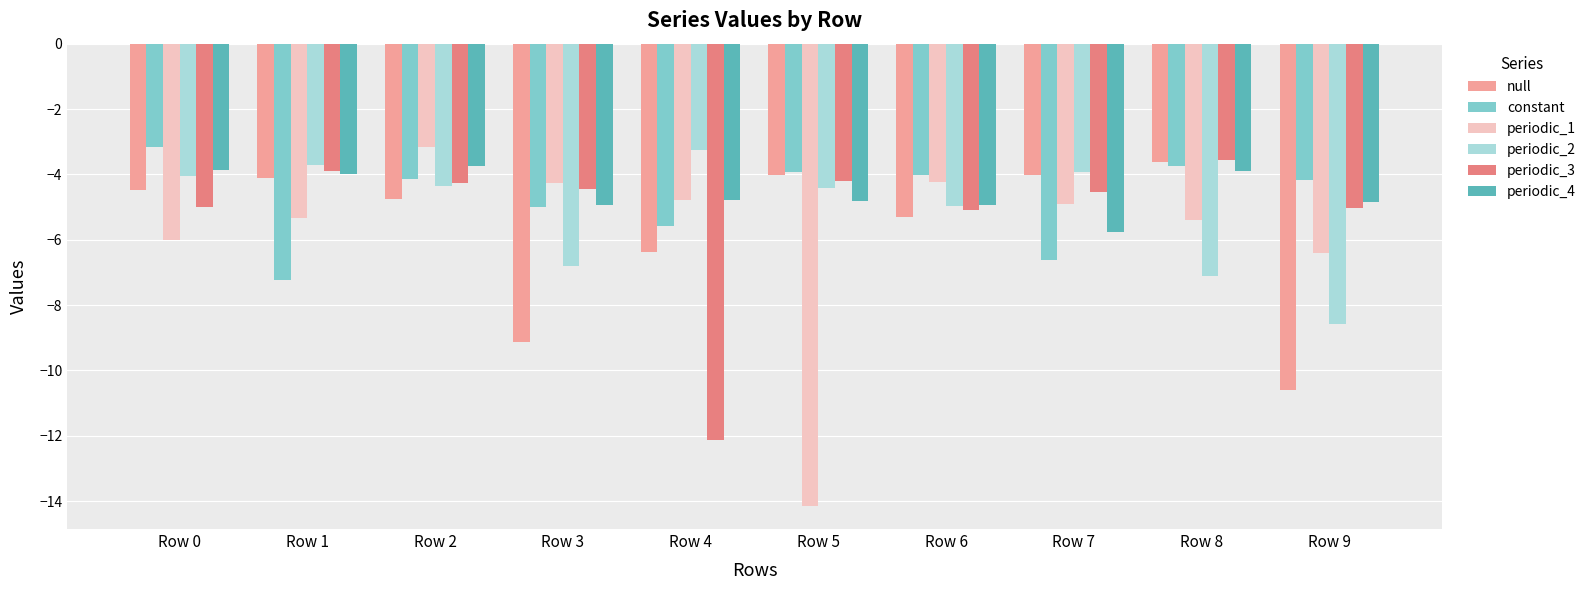

True or false: periodic_2 has a value of -6.8 at Row 3.

True